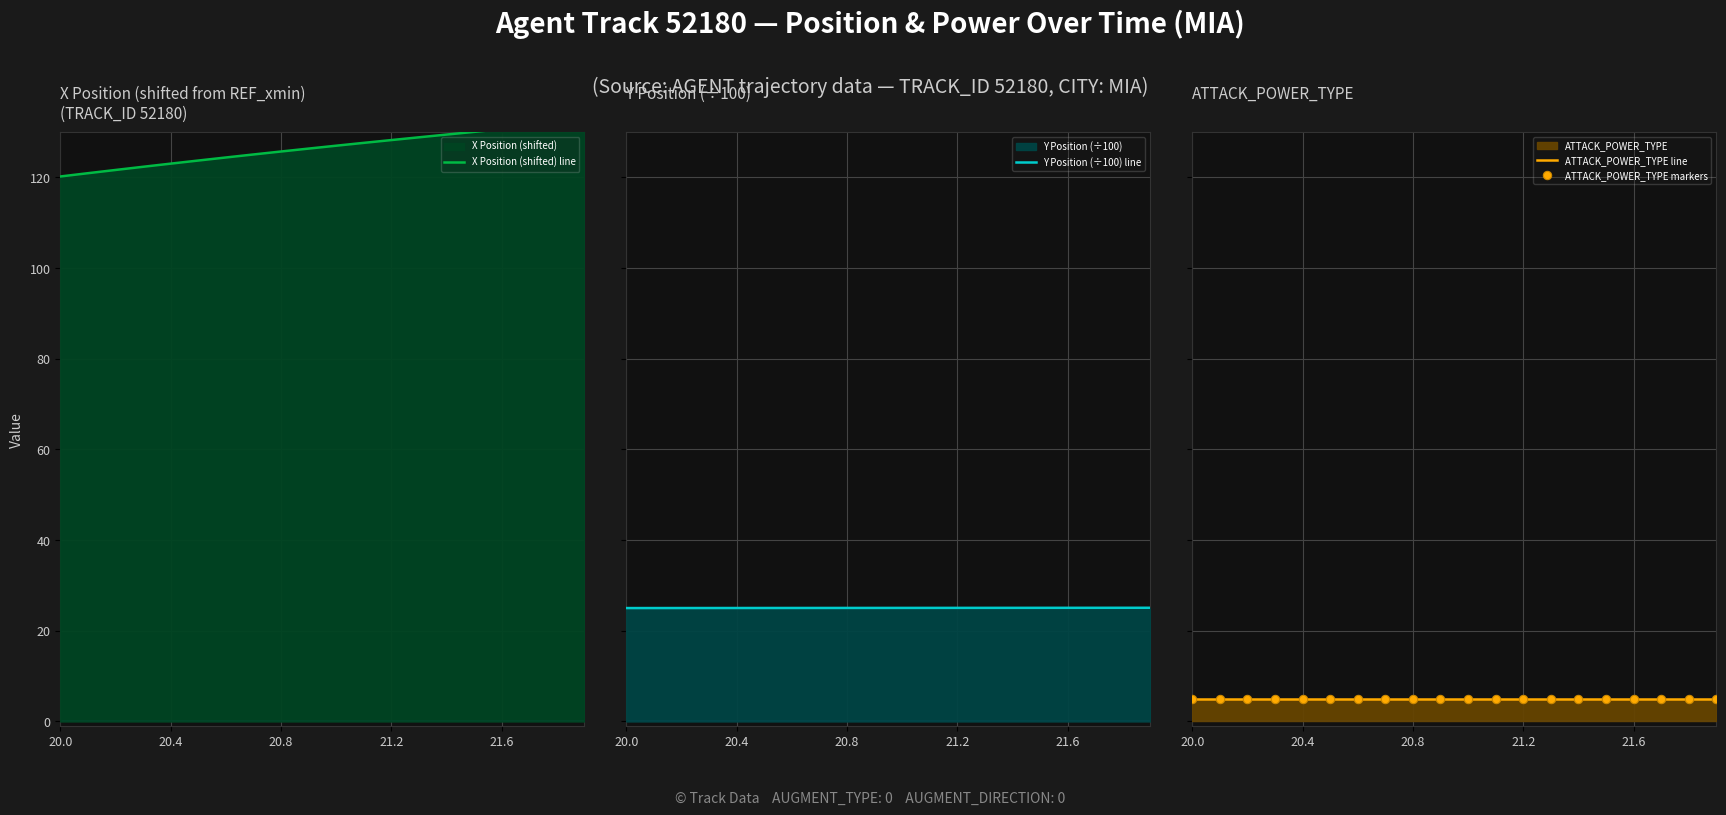

How many categories are shown in the chart?

20